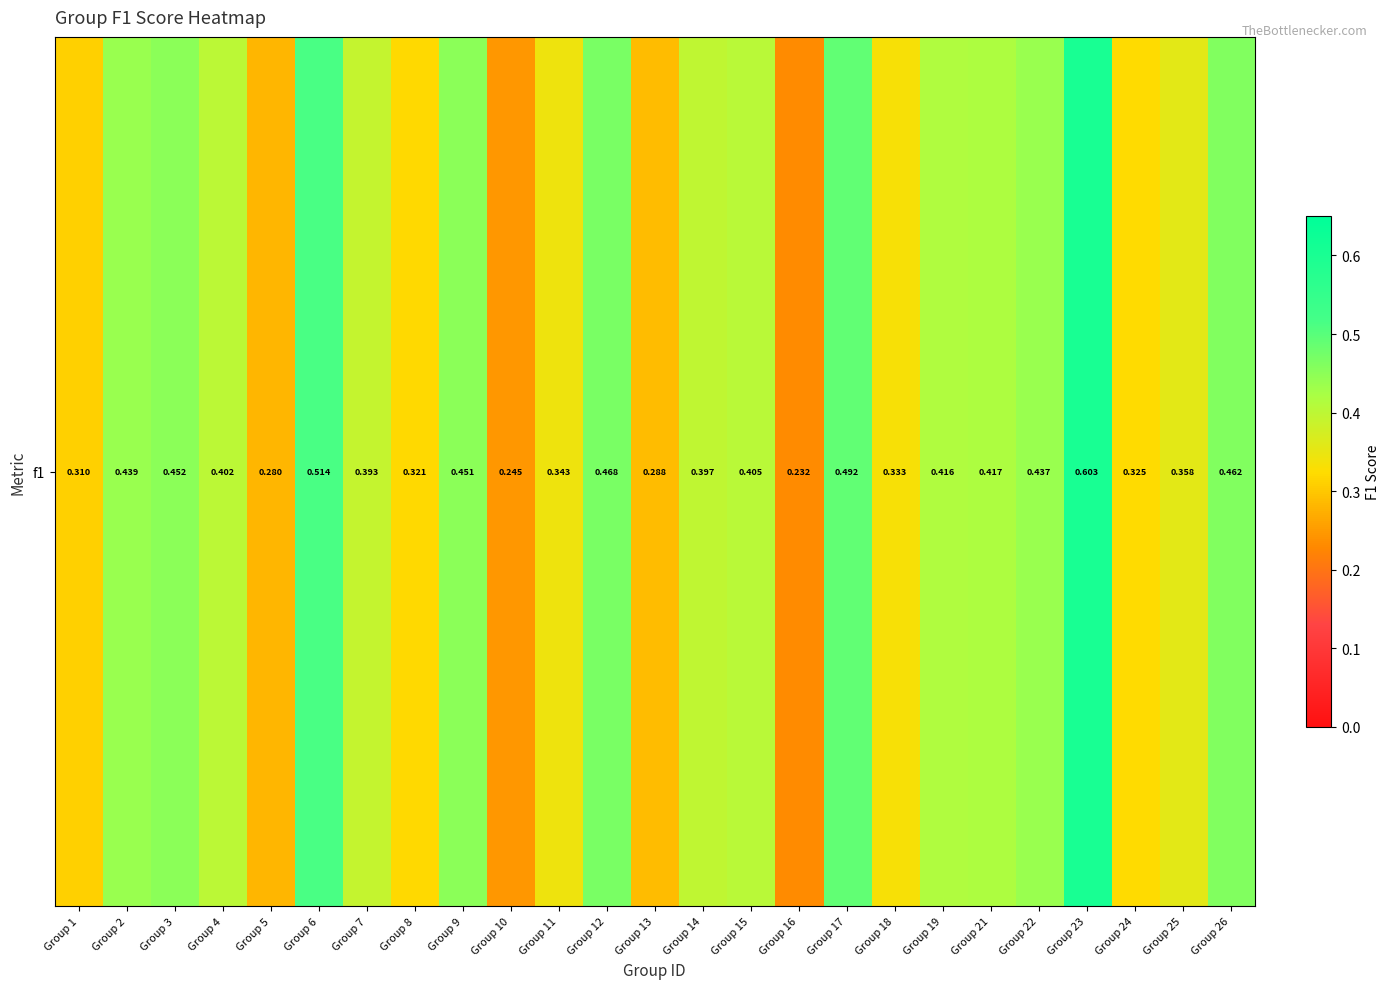

Count the values in the range 0 to 1.

25